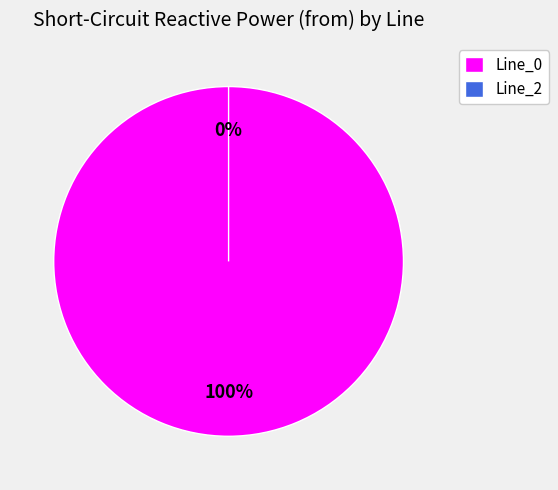

What is the majority slice?

Line_0